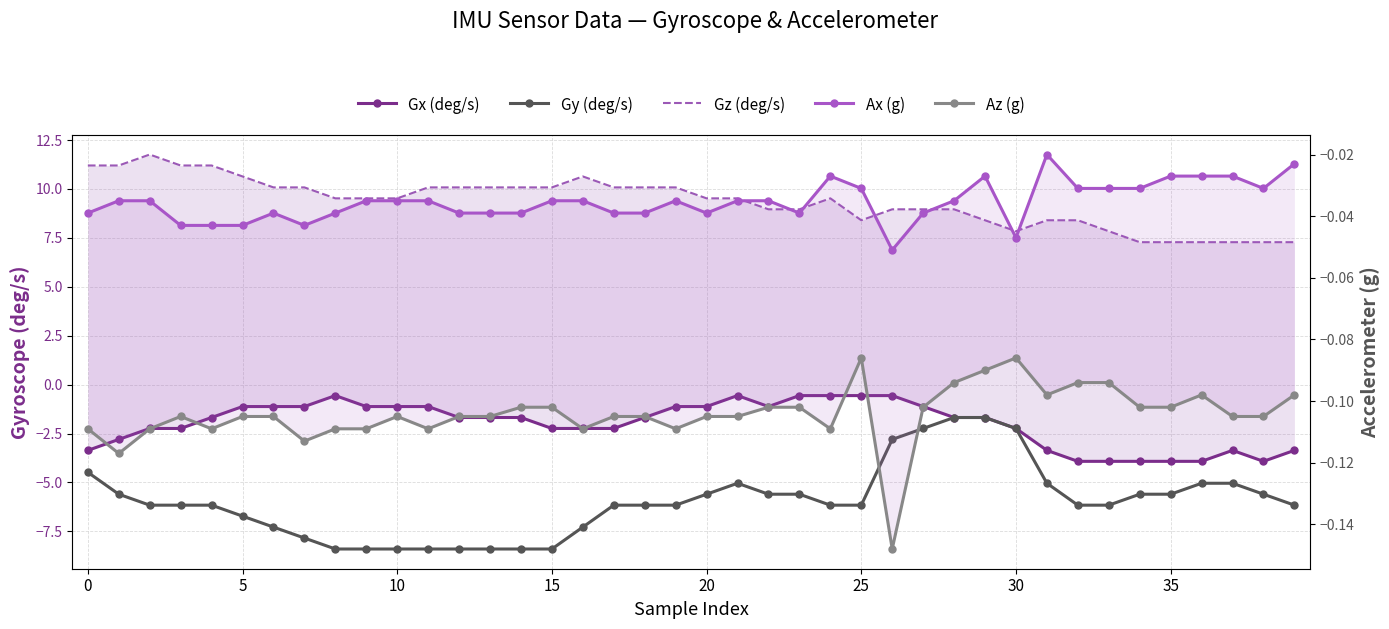

True or false: Ax (g) and Gy (deg/s) cross at least once.

False